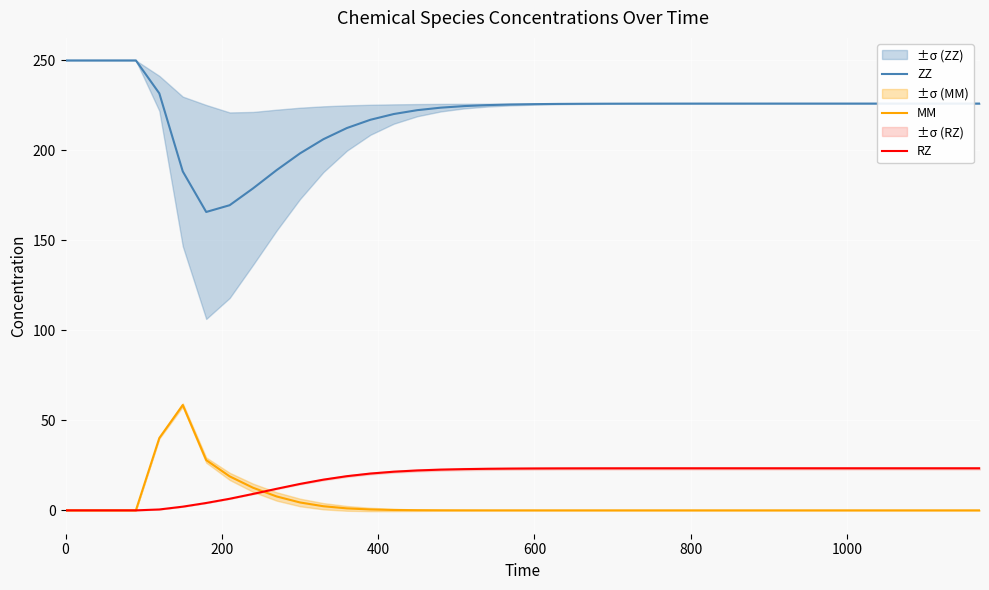

What is the maximum value for ZZ?

250.0